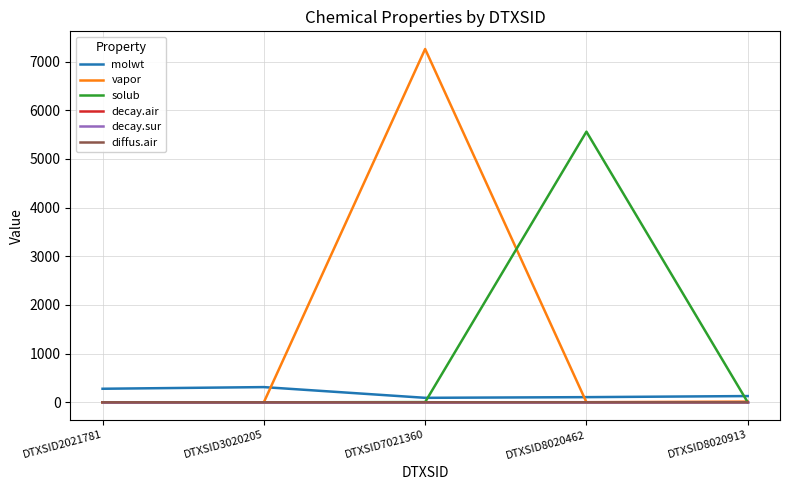

Does the chart have visible grid lines?

Yes